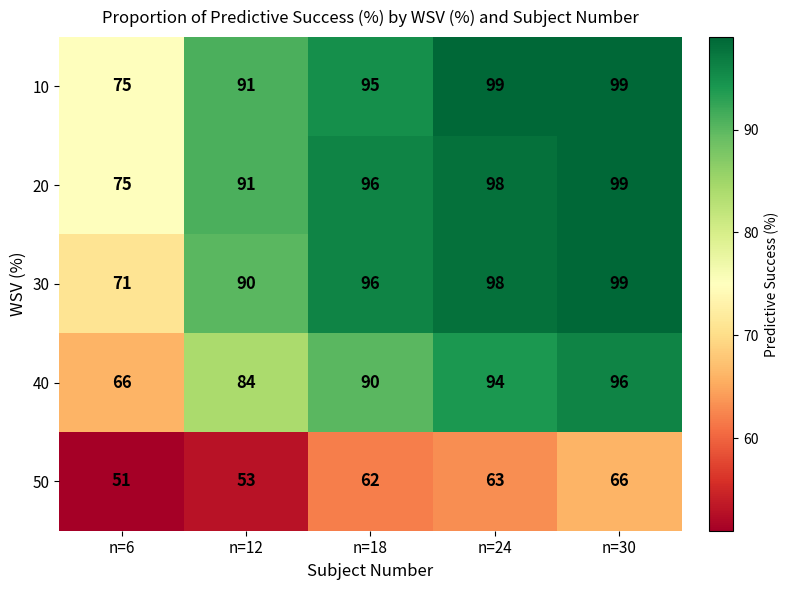

What is the maximum value shown in the chart?

99